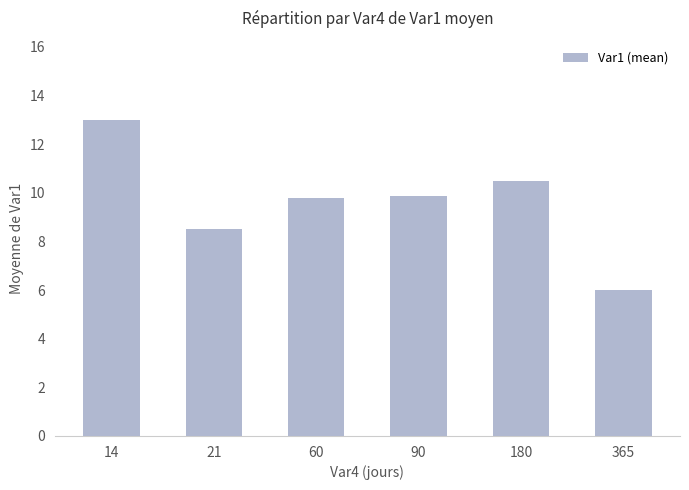

Approximately how many times larger is the value at 365 compared to 180?

0.6